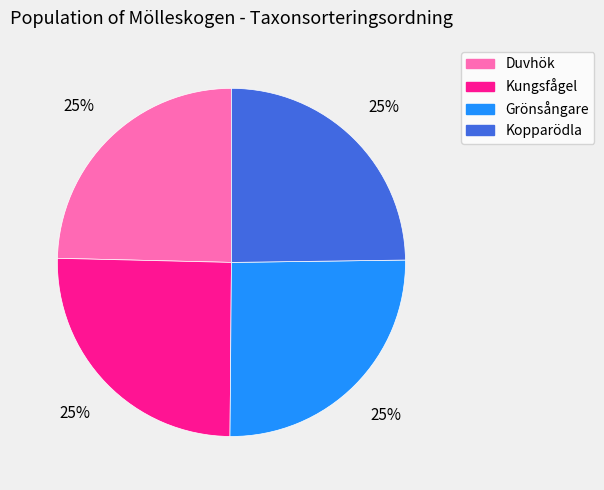

What percentage is the Kopparödla slice, to the nearest percent?

25%